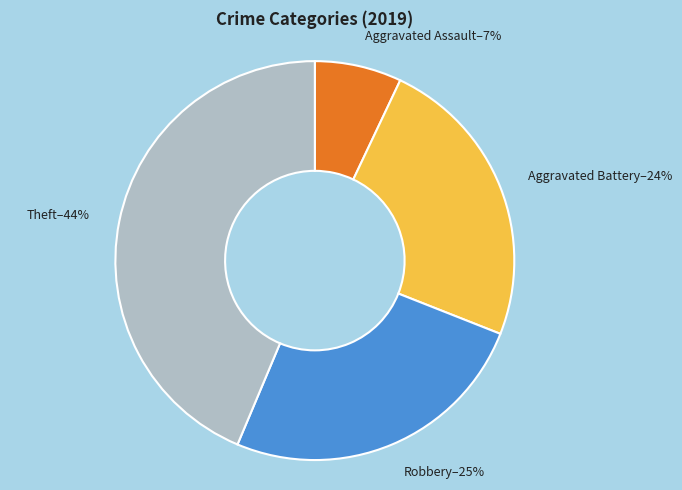

What percentage is the Theft slice, to the nearest percent?

44%